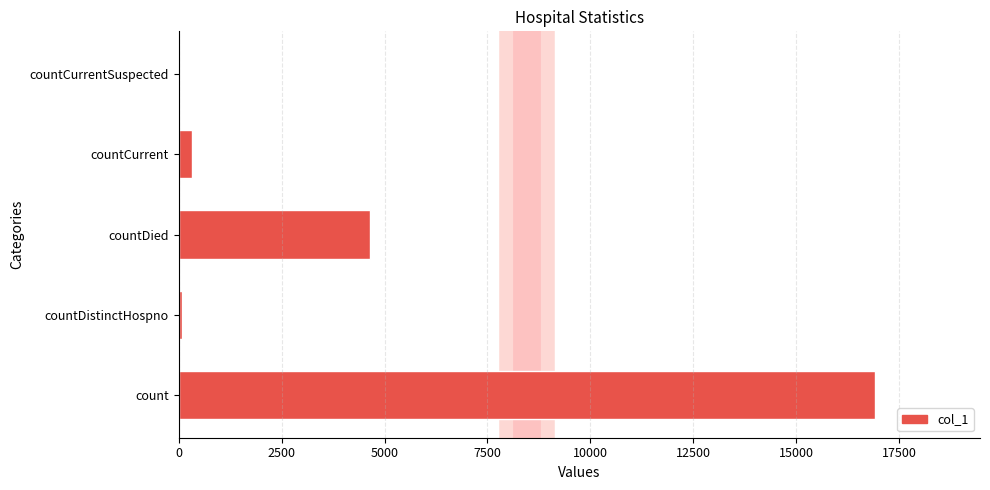

Between countDistinctHospno and countDied, which is larger?

countDied